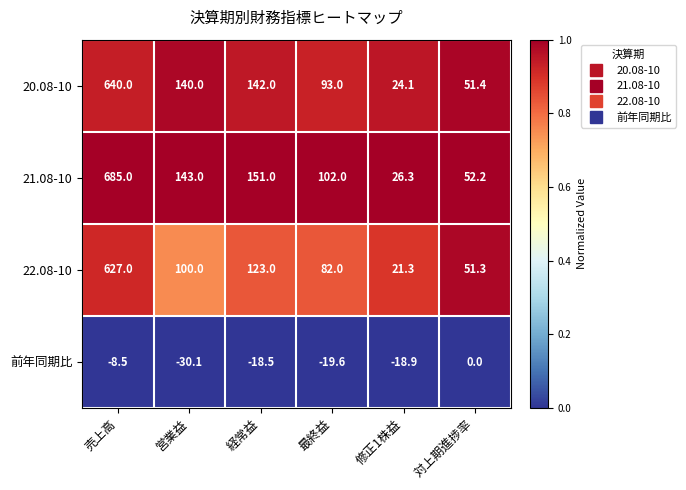

At which label does 前年同期比 first exceed -18?

売上高